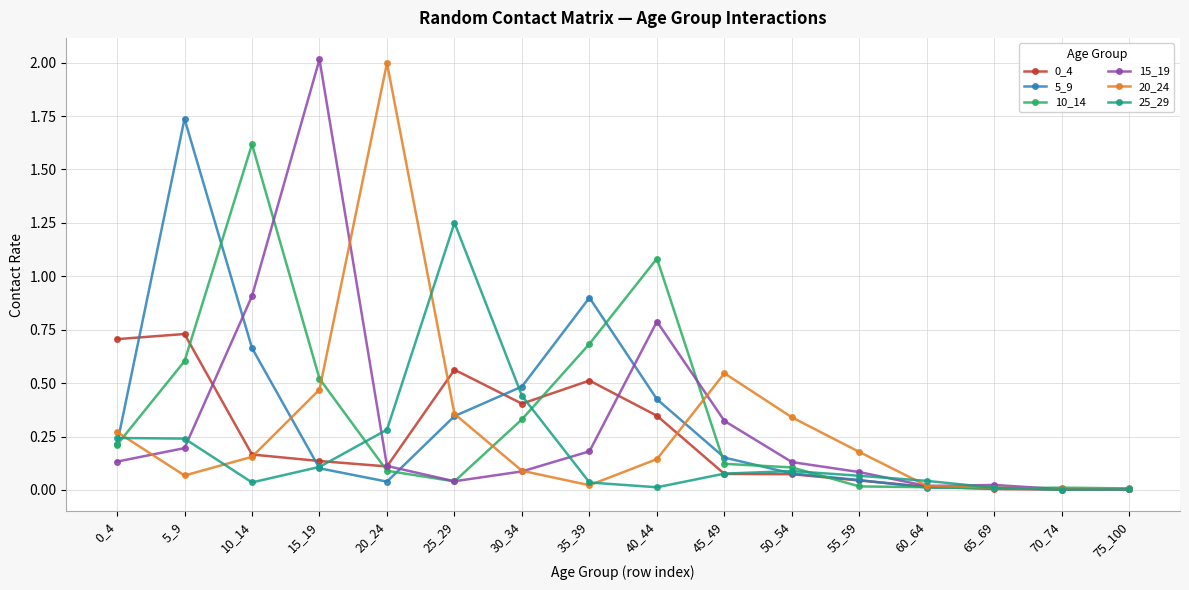

The 0_4 series shows 0.0 at 60_64. True or false?

True